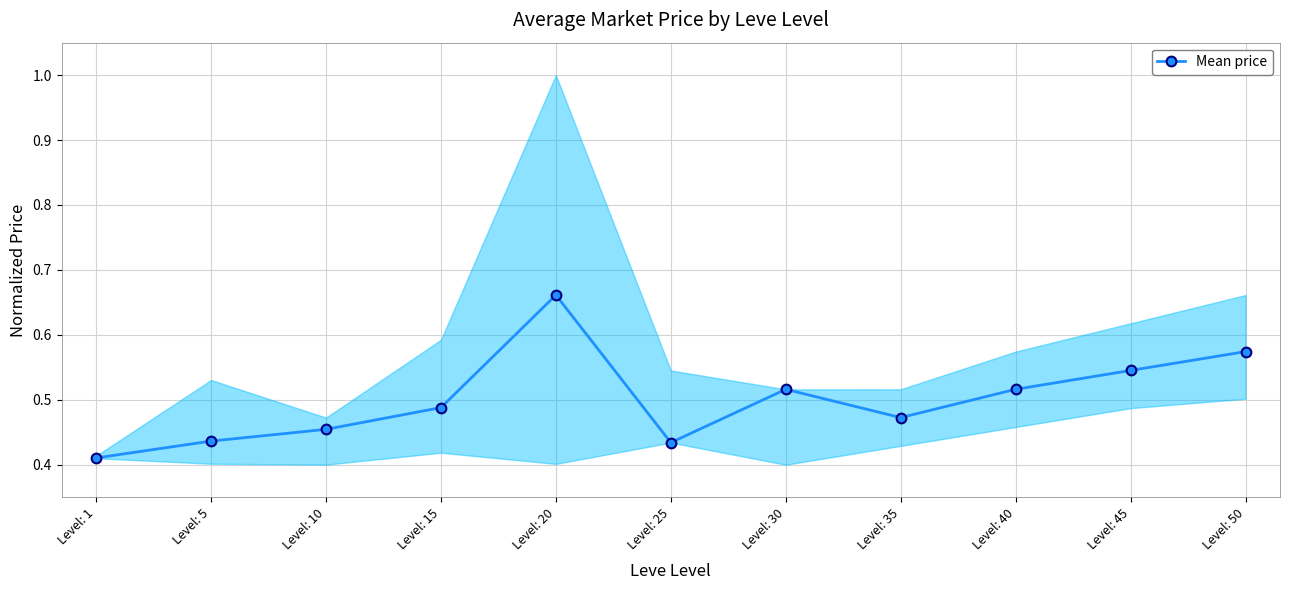

At which category does the data reach its first local valley?

Level: 25